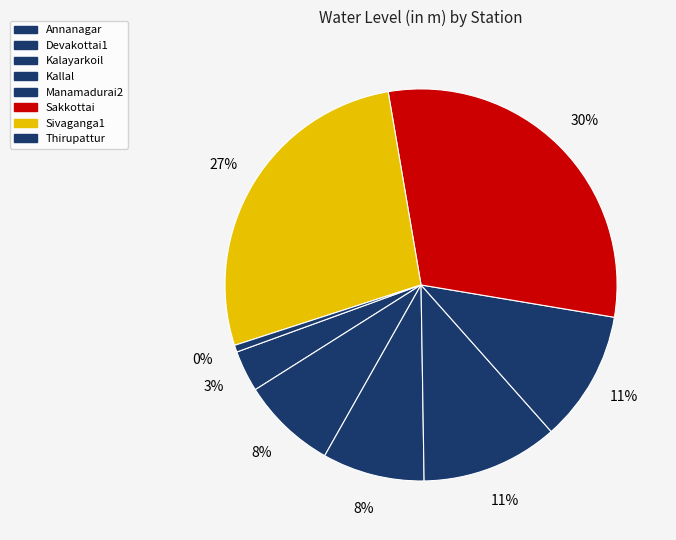

Which category has the biggest portion of the pie?

Sakkottai